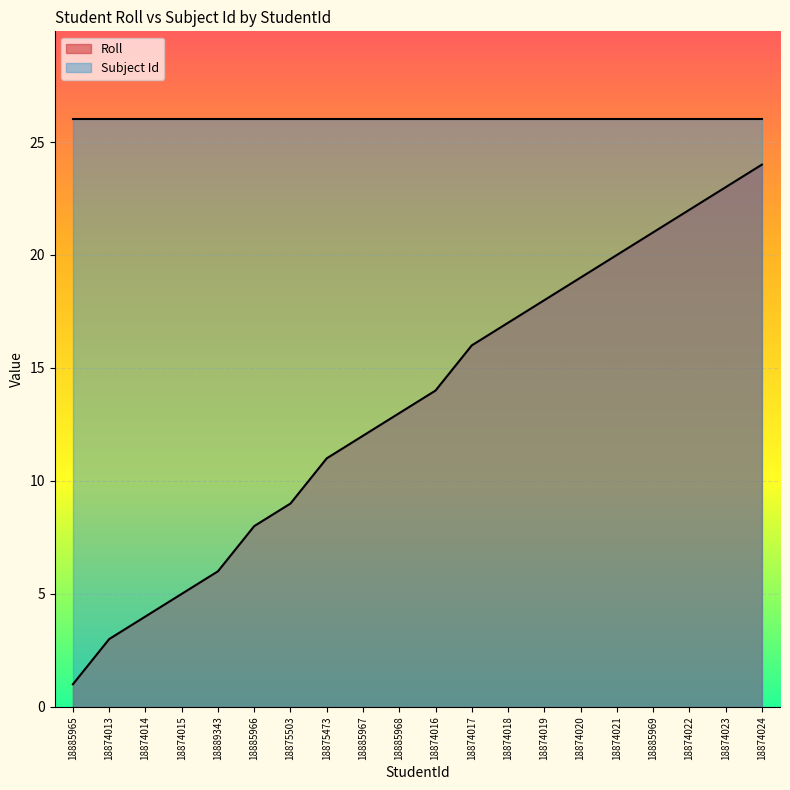

At which label does the data first exceed 14?

18874017